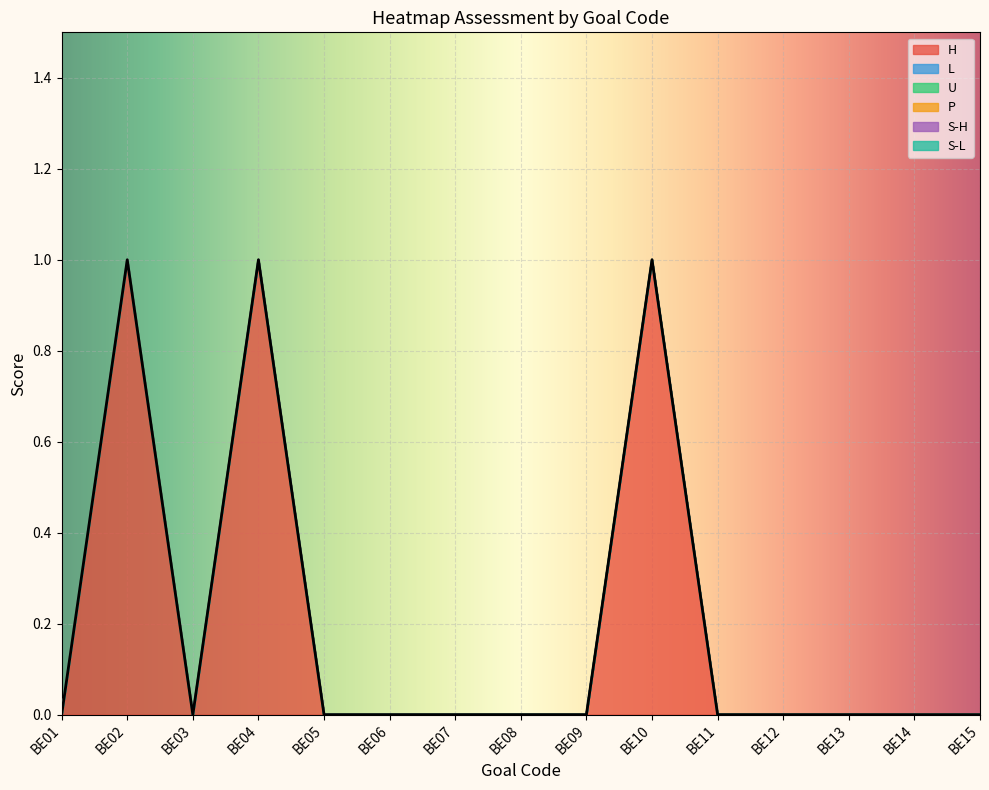

Between BE01 and BE03, which series saw the biggest shift?

H